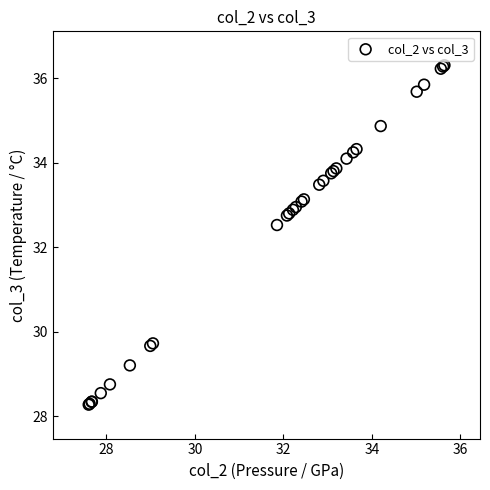

What Y value in the scatter plot is closest to 32?

32.5